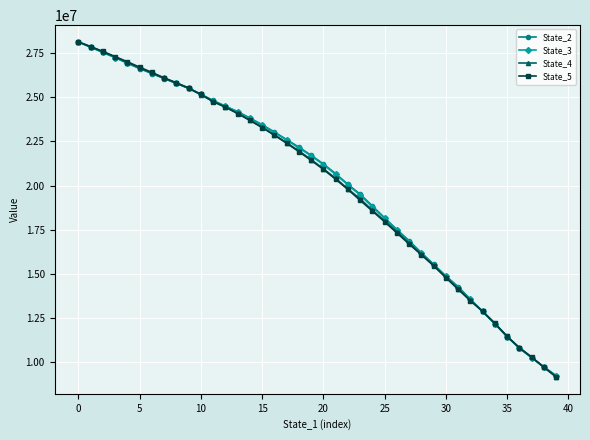

Which series has the largest range (max minus min)?

State_5